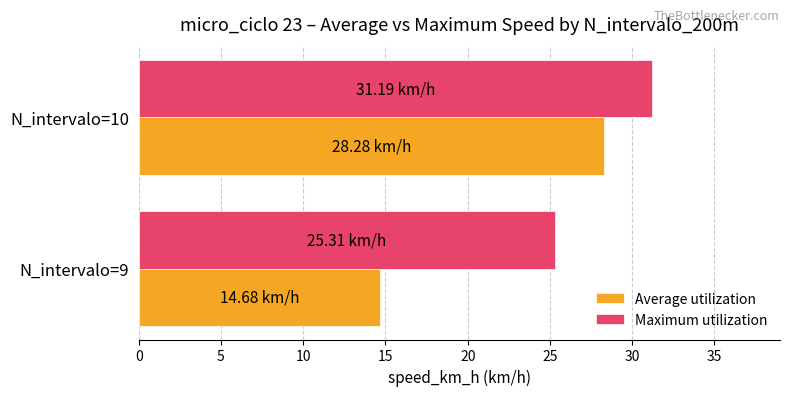

What is the difference between the maximum and minimum values in the Maximum utilization series?

5.9